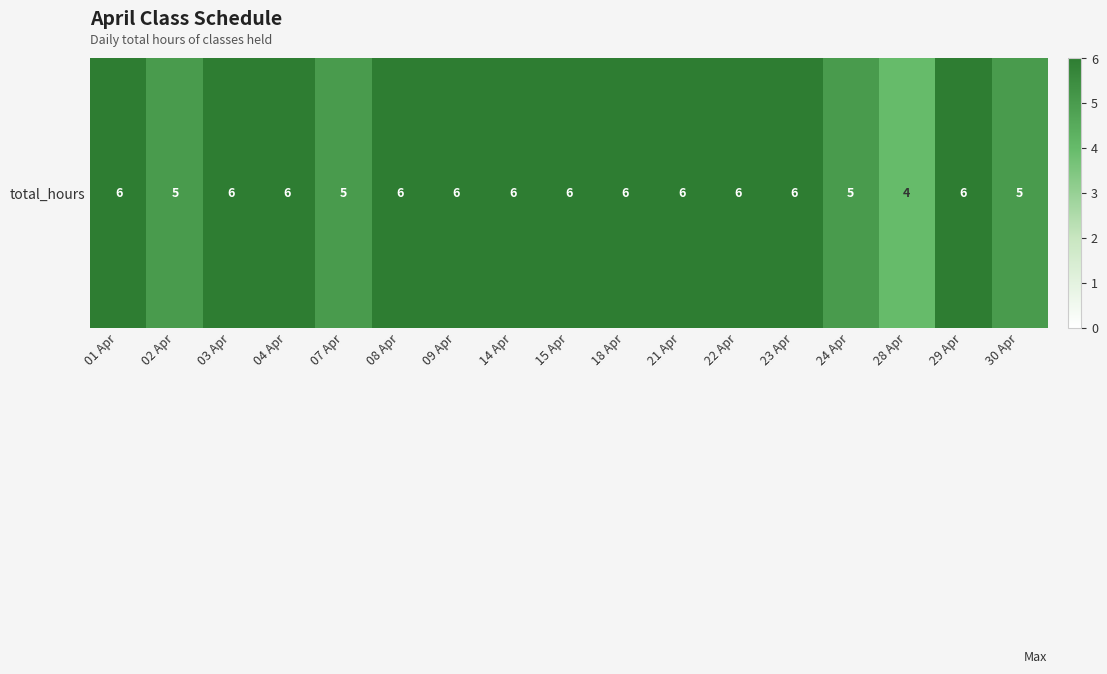

Reading right to left, list all the values displayed in this chart.

5	6	4	5	6	6	6	6	6	6	6	6	5	6	6	5	6